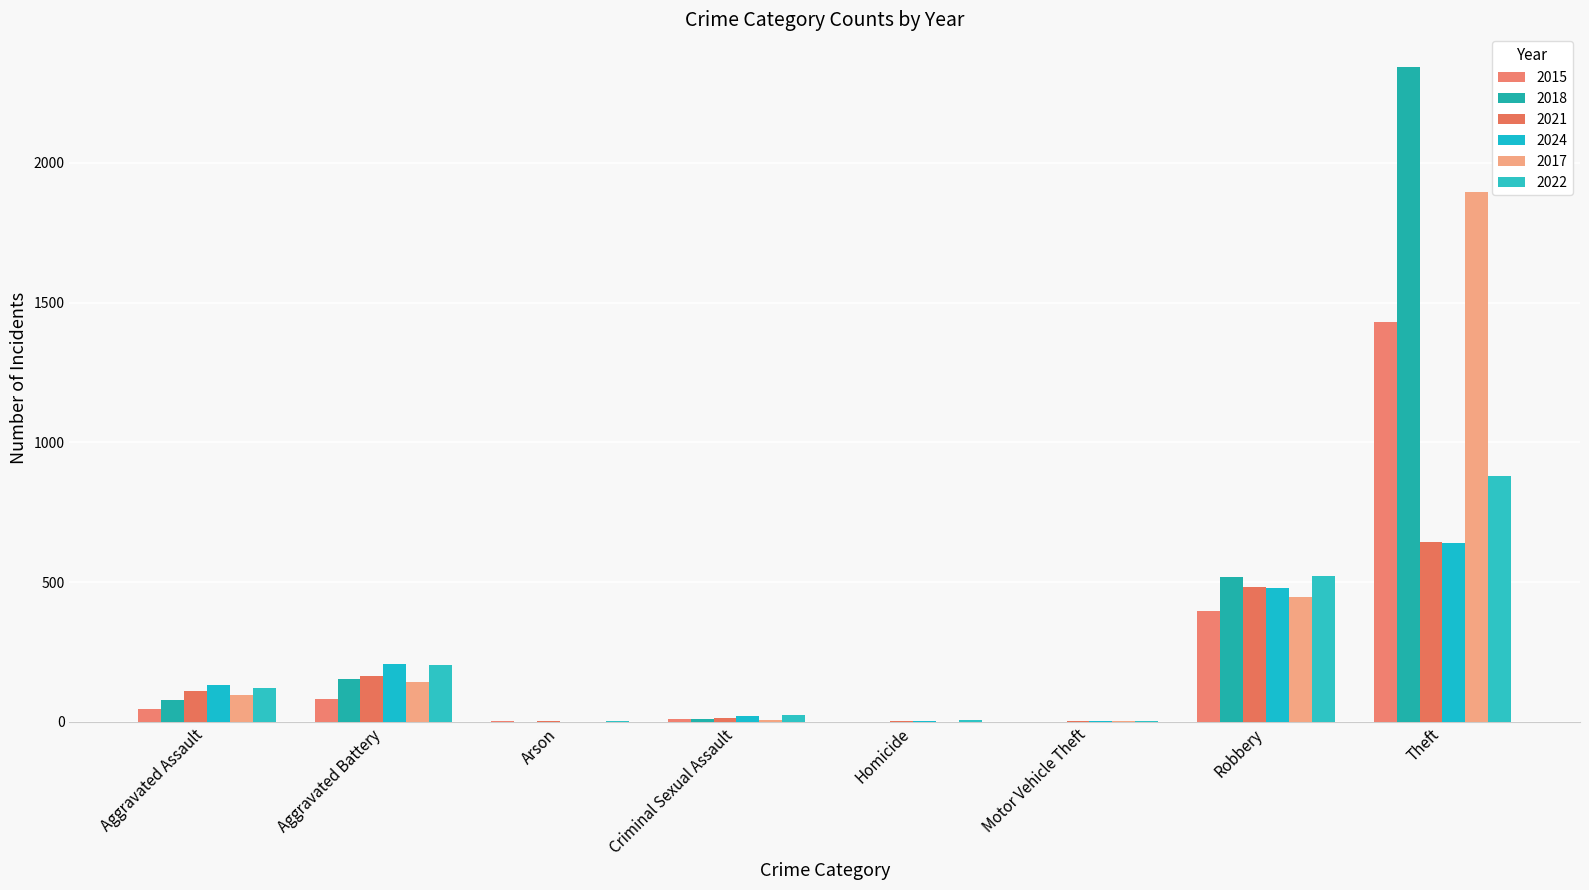

Which series has the largest total across all categories?

2018